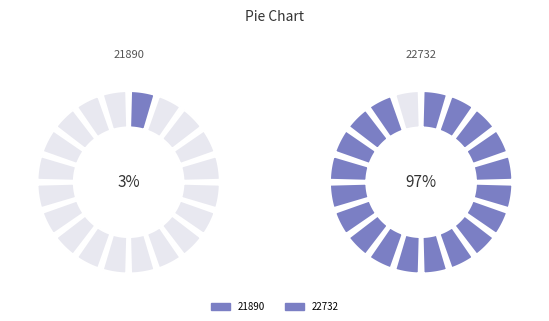

Combined, what portion of the pie is 22732 and 21890?

100.0%